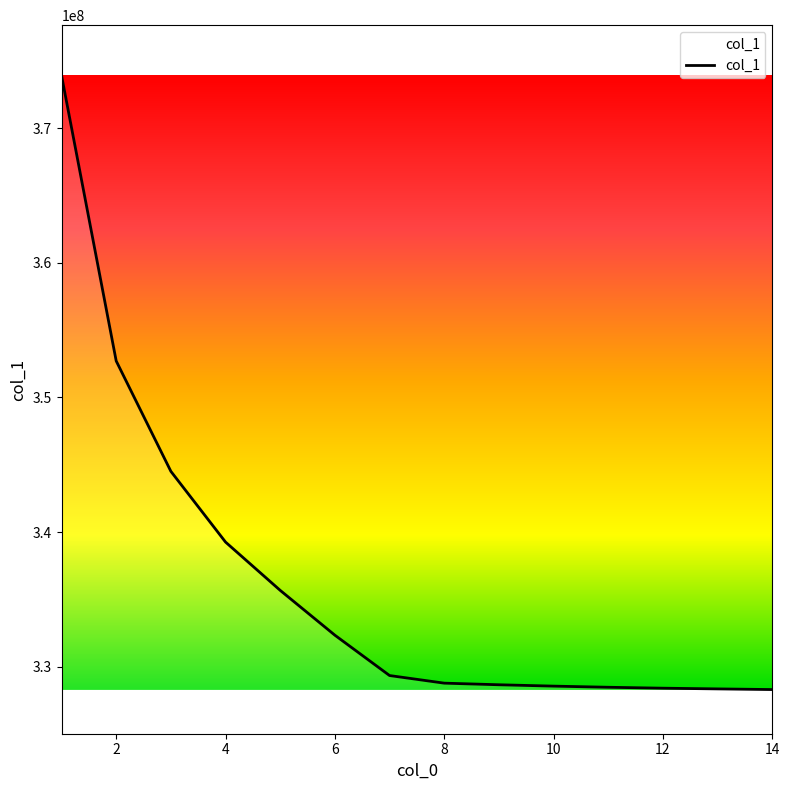

What is the greatest value displayed?

373940970.4